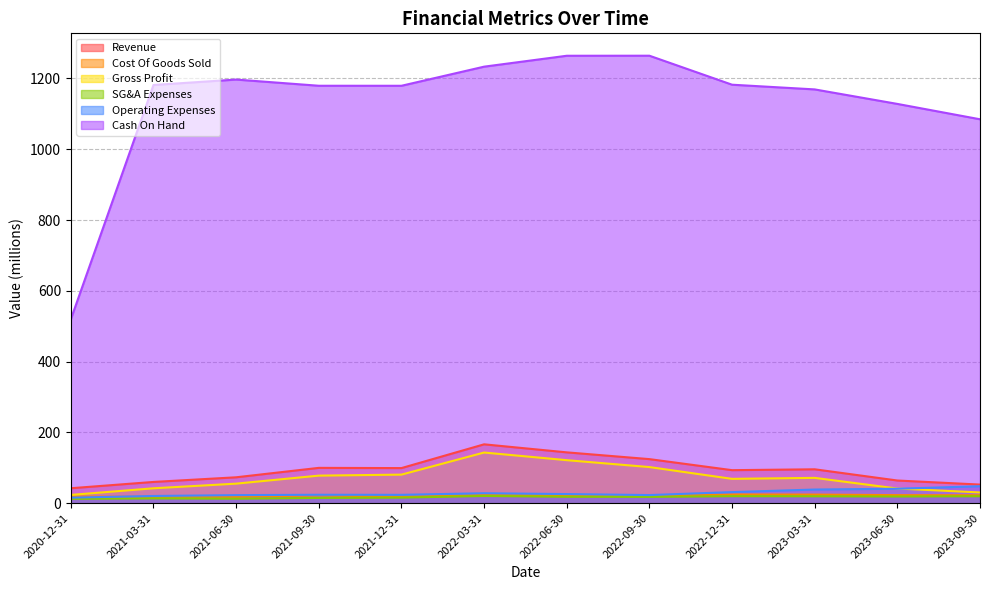

Which category has the highest value across all series?

2022-09-30